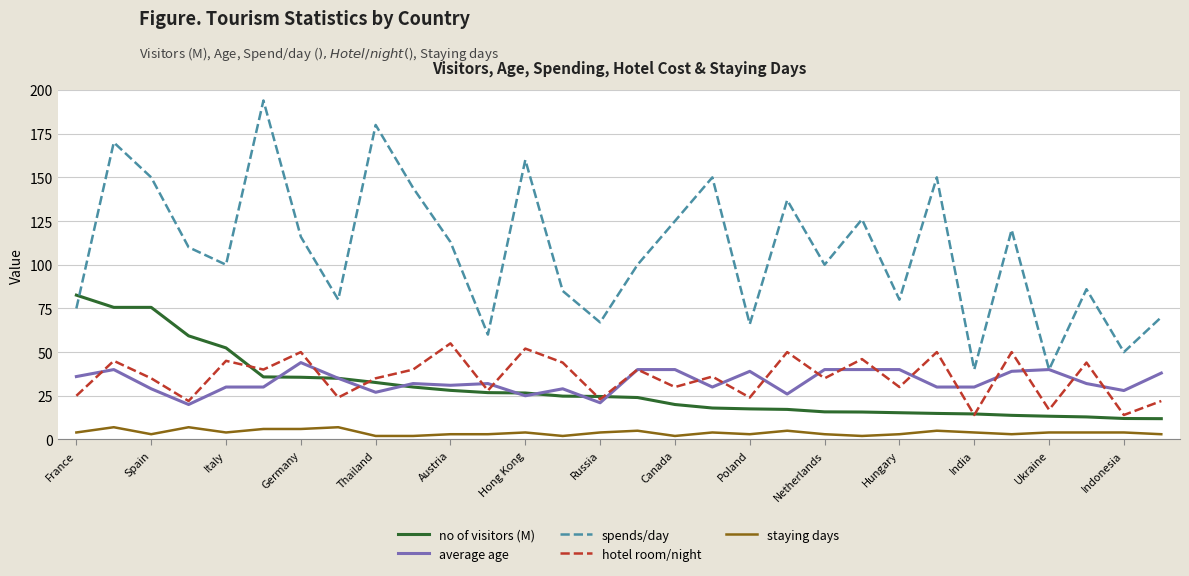

What is the greatest value displayed?

194.0